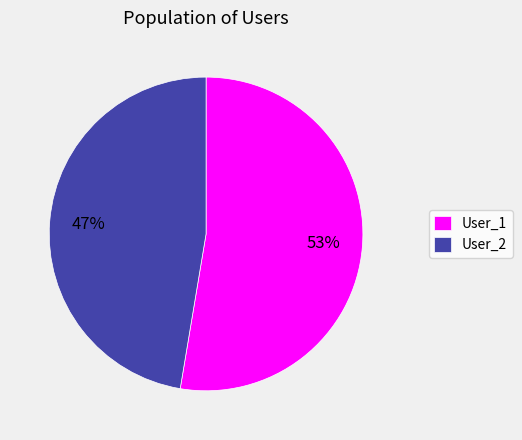

How many slices are in this pie chart?

2